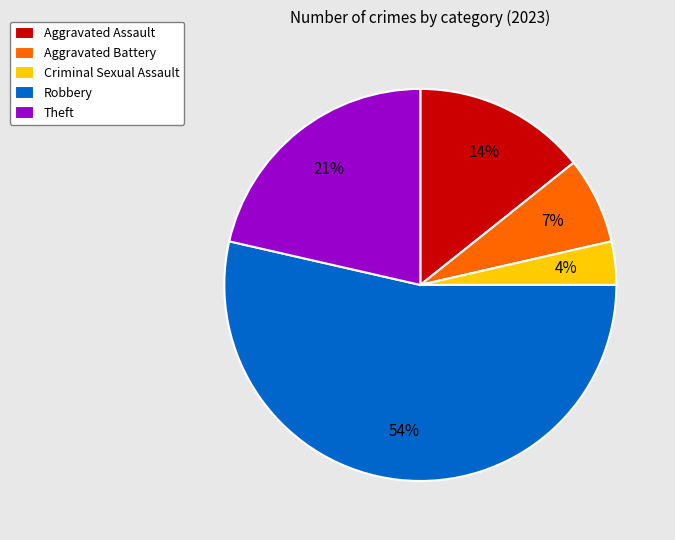

How many slices are in this pie chart?

5